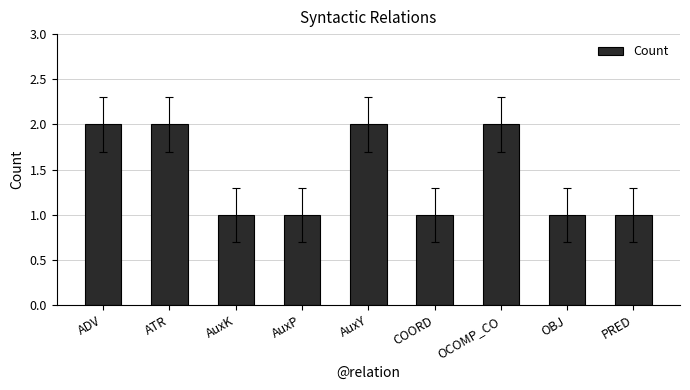

The value at OCOMP_CO is 2. True or false?

True